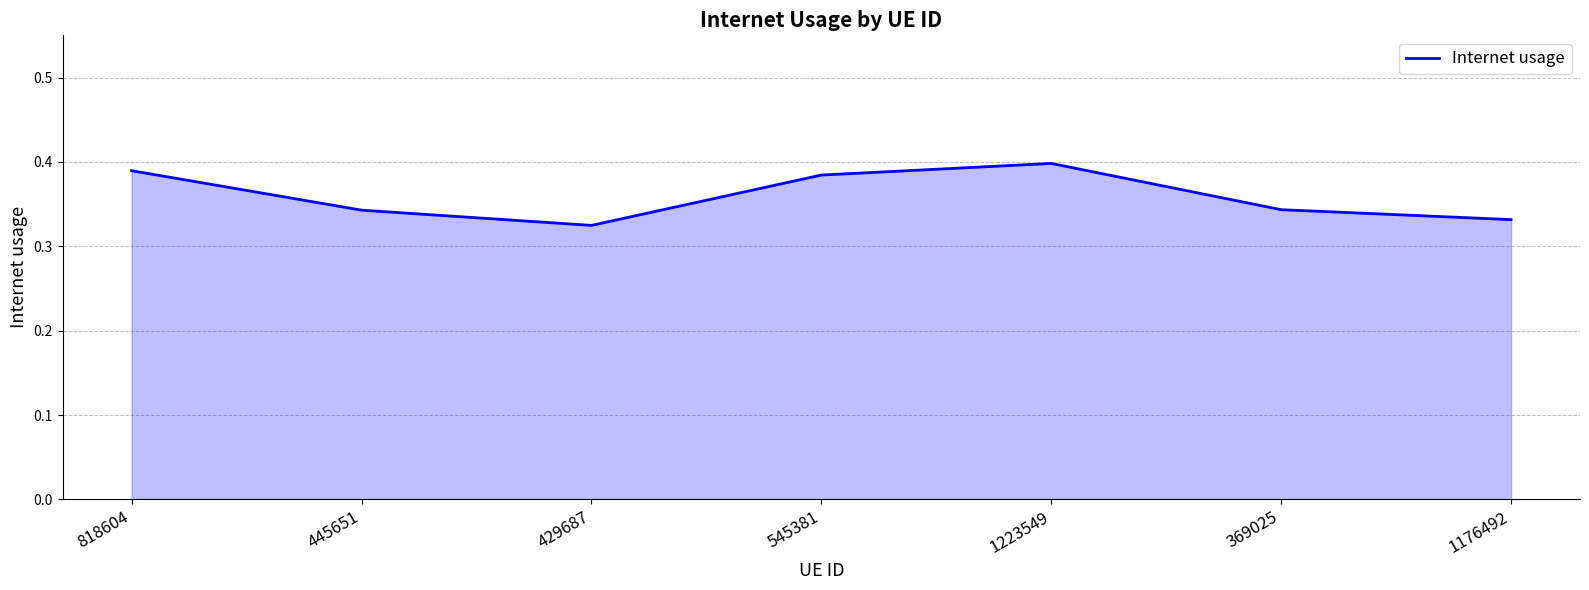

Between 545381 and 445651, which is larger?

545381